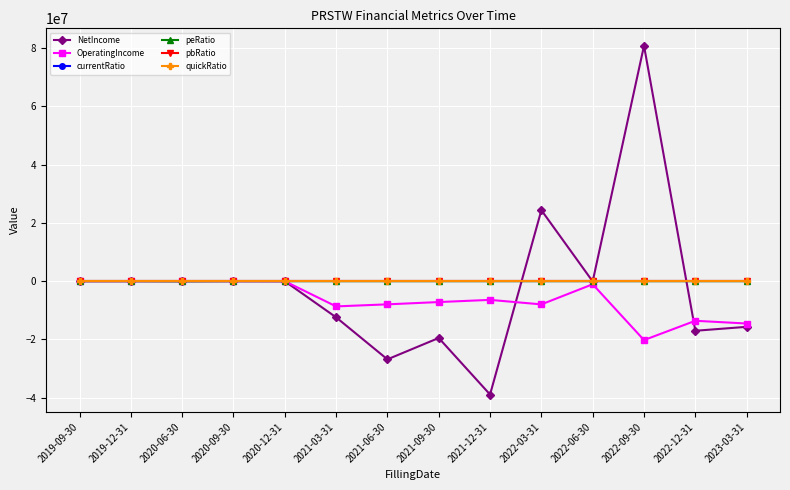

At how many categories does at least one series exceed 71197668?

1